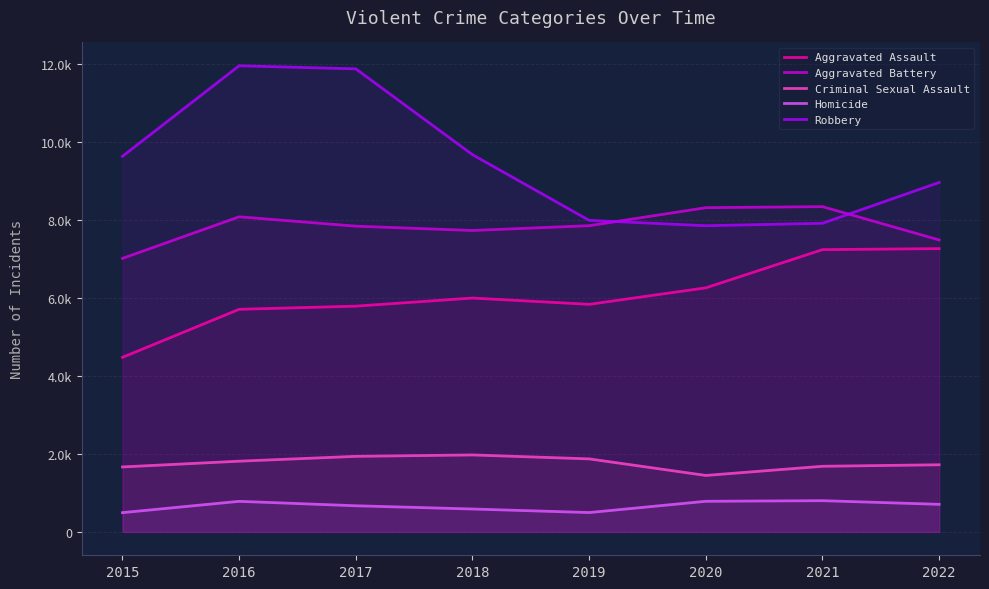

True or false: Criminal Sexual Assault and Robbery cross at least once.

False